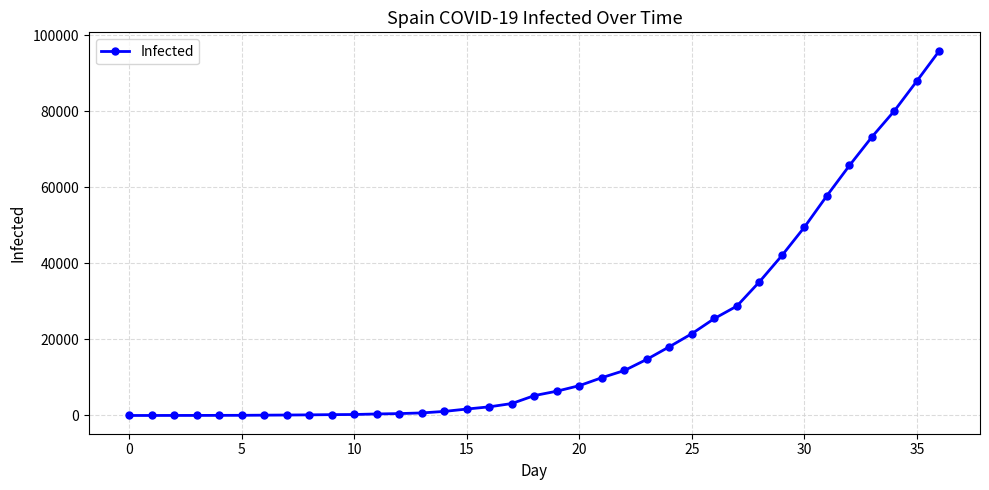

Does the chart have visible grid lines?

Yes